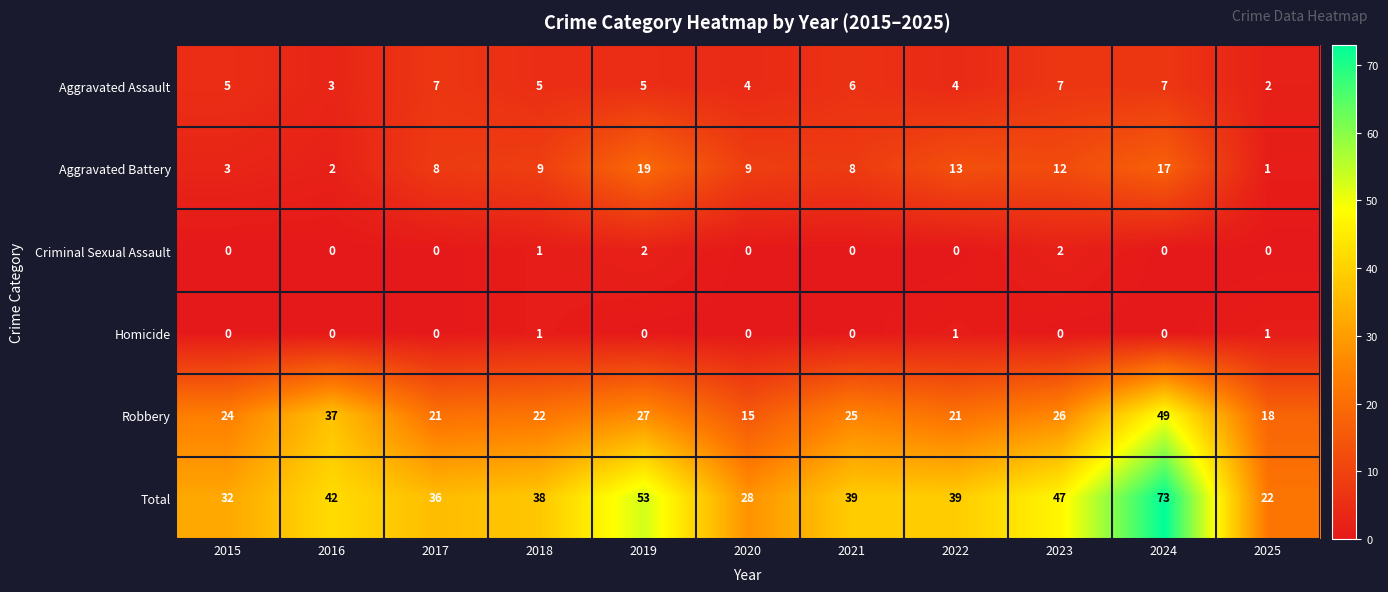

The value of Robbery at 2015 is 6. True or false?

False